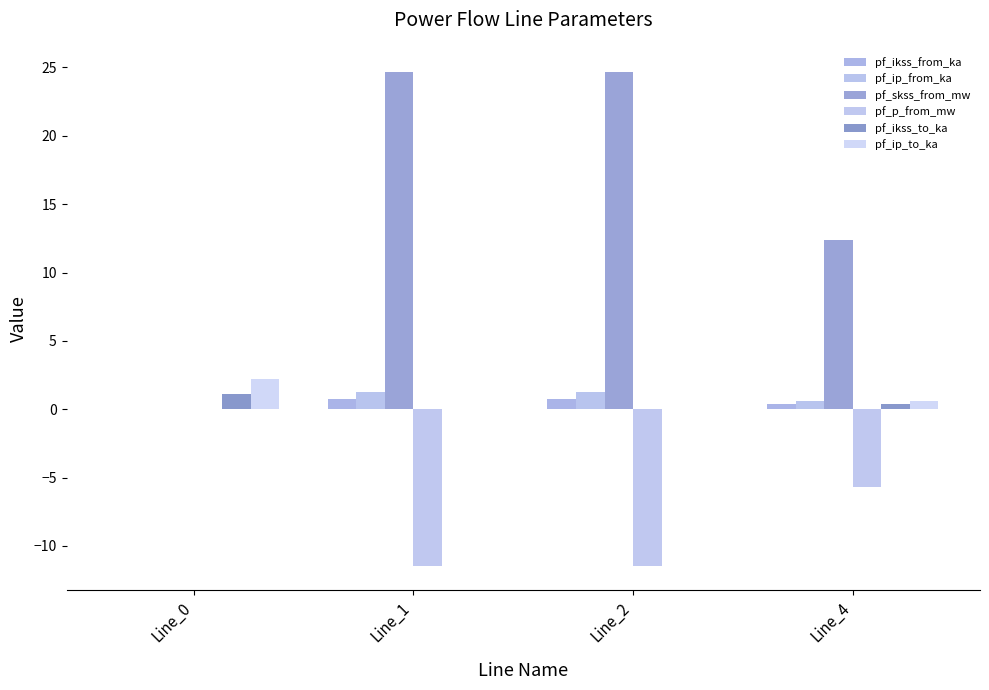

What is the total value across all series at Line_0?

3.3